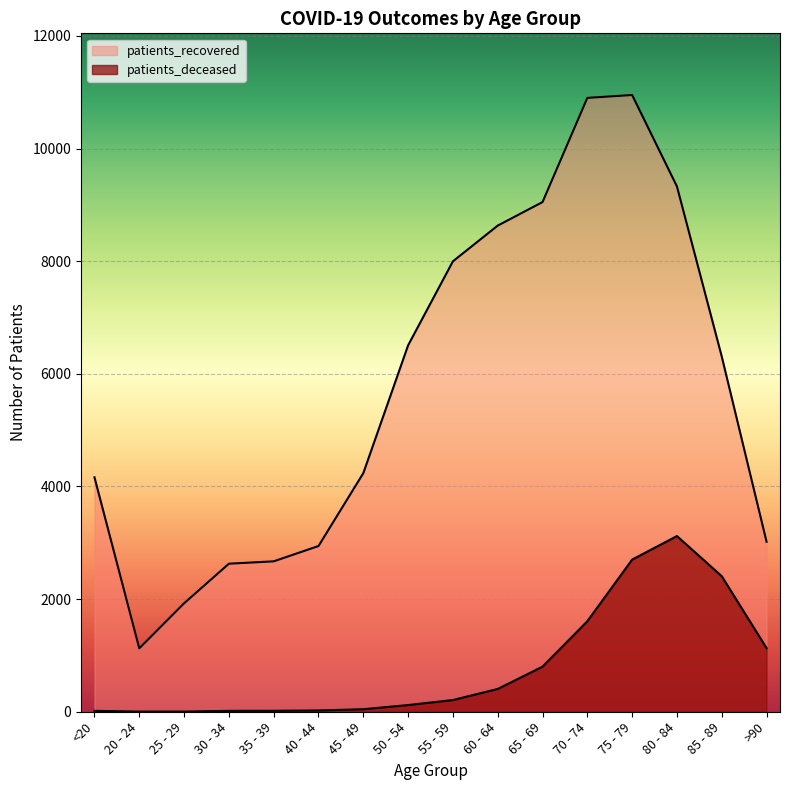

What position from the left is 85 - 89?

15